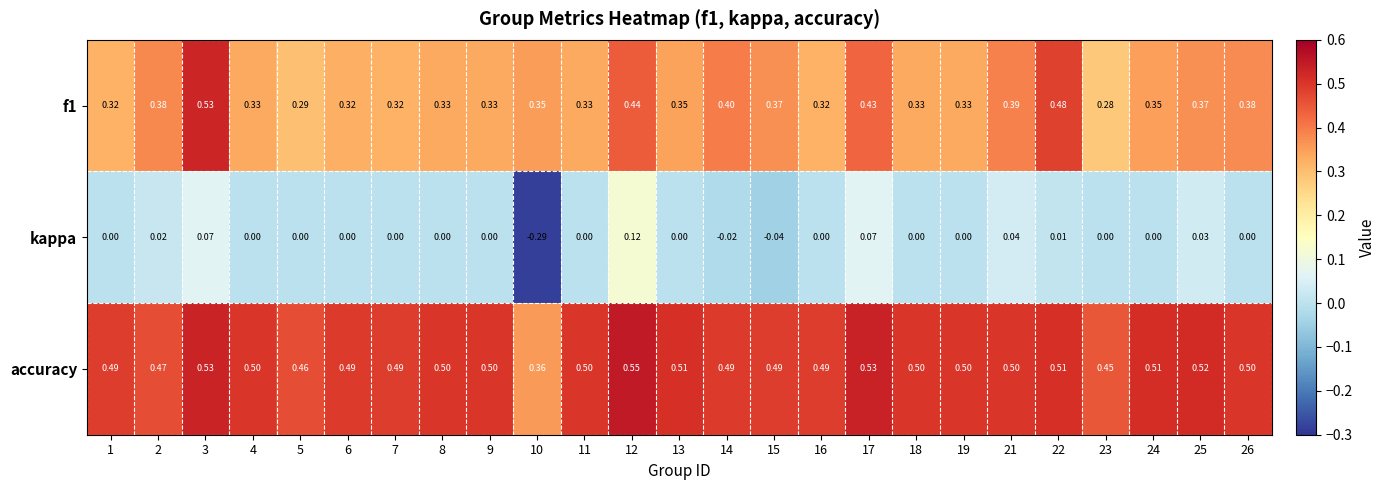

List the series in order of their overall mean, highest first.

accuracy, f1, kappa